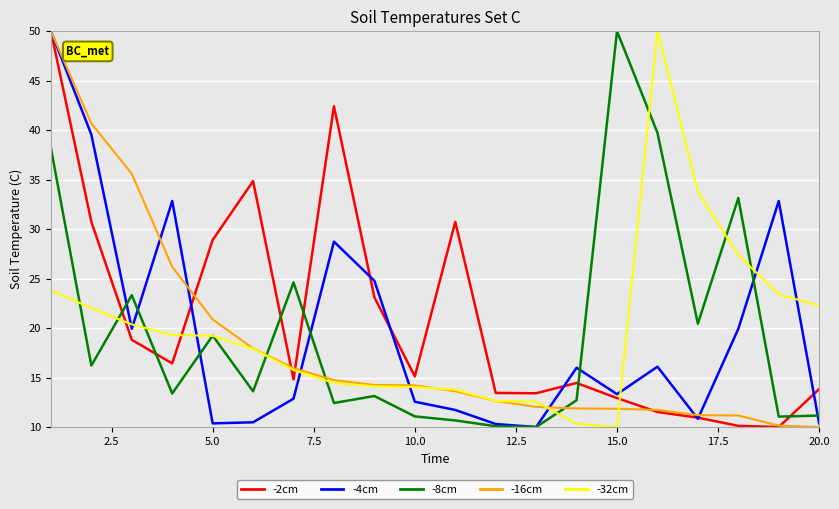

What is the smallest value displayed?

10.0